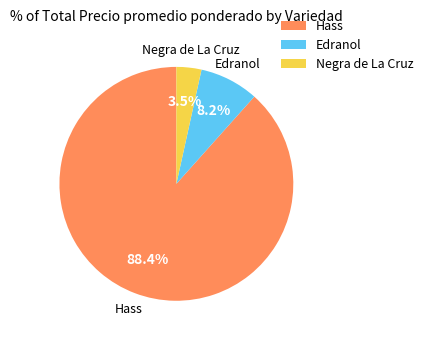

To the nearest percent, what is the difference between the largest and smallest slice percentages?

85%